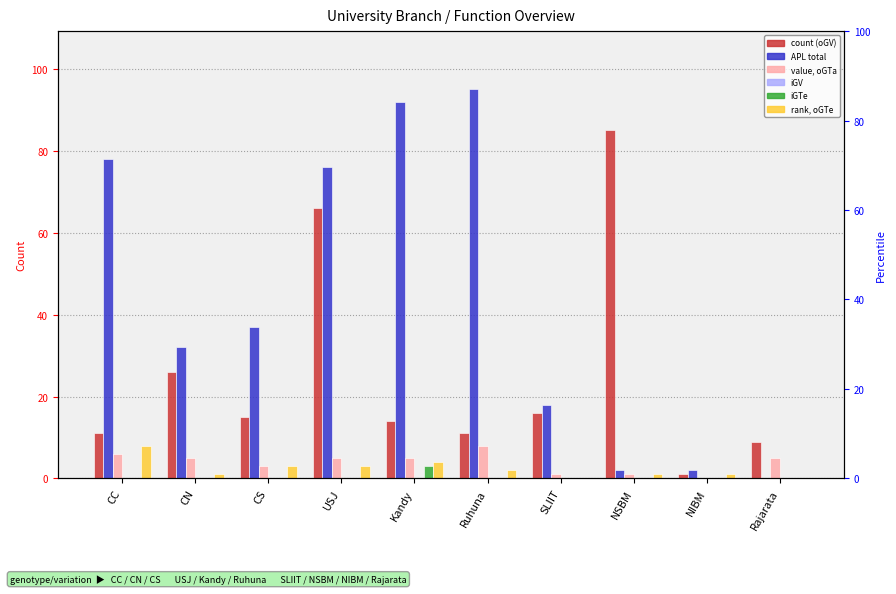

How many series are shown in this chart?

6